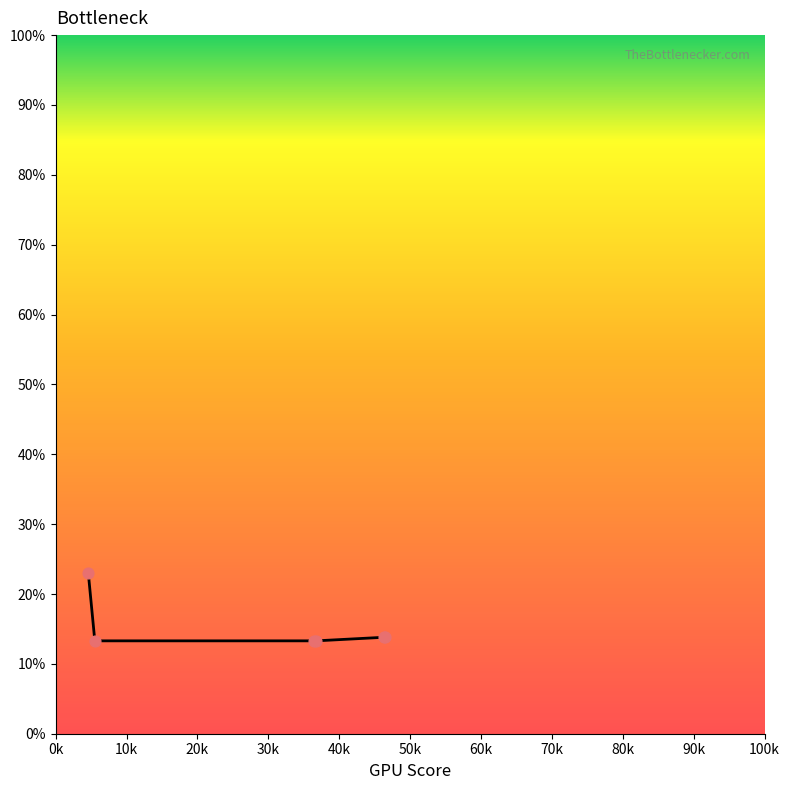

What is the average value?

15.1